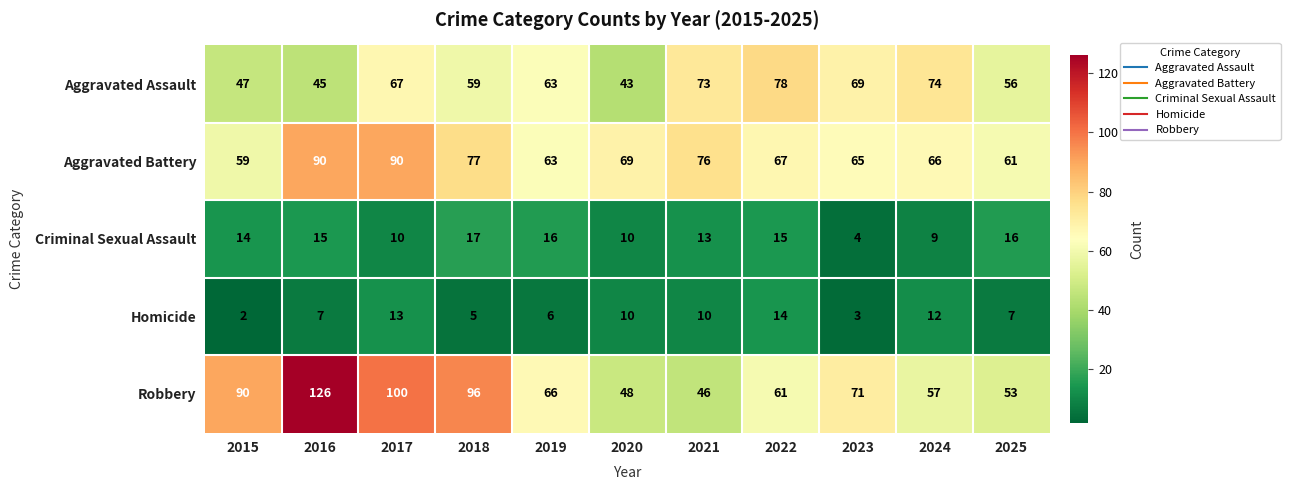

What is the average value of the Criminal Sexual Assault series?

13